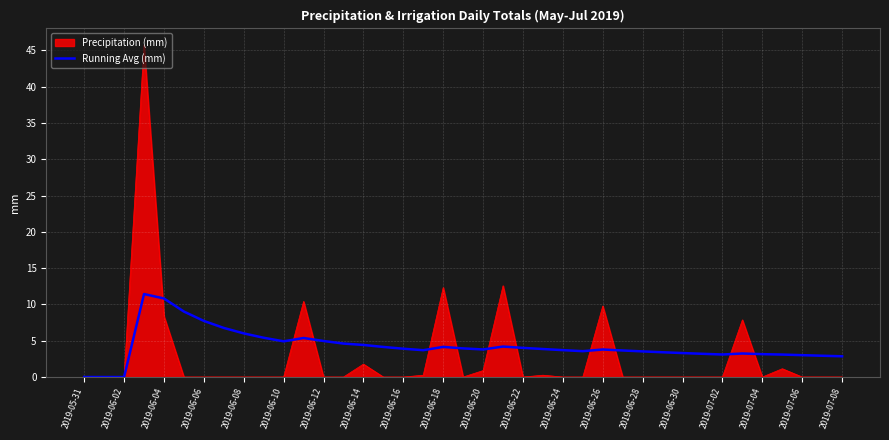

What is the greatest value displayed?

45.7